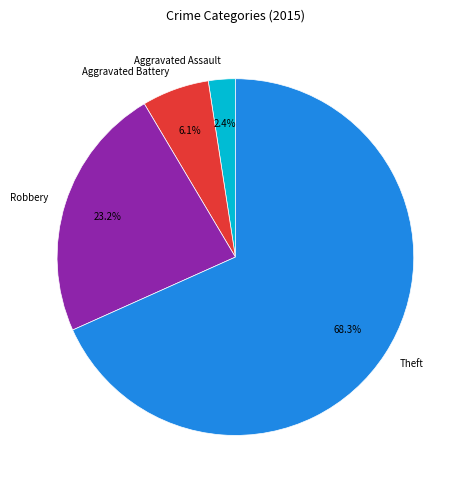

How much of the chart is everything except Aggravated Battery?

93.9%